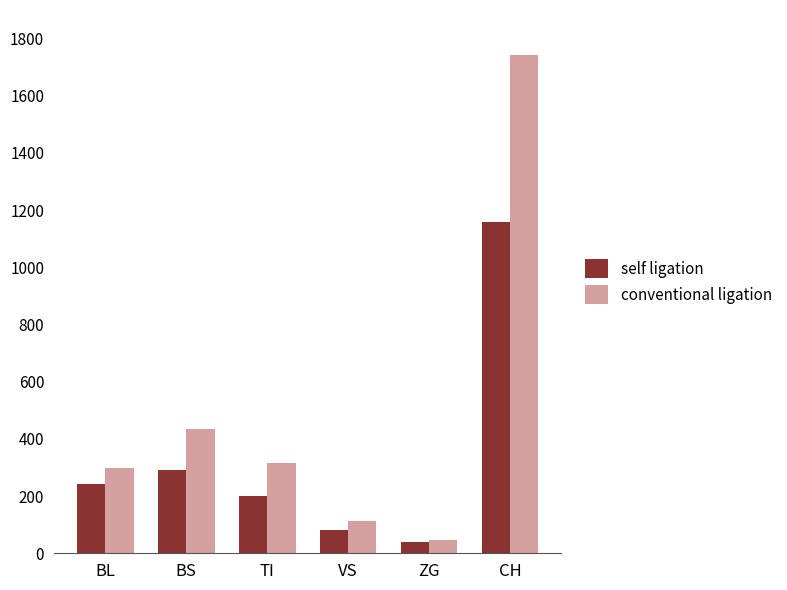

What position from the left is CH?

6